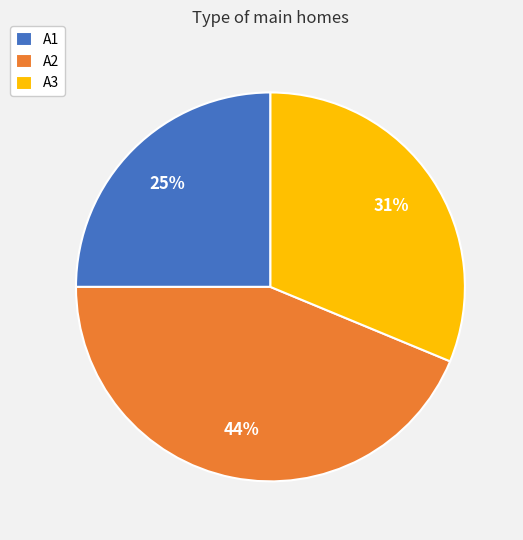

Which category has the smallest portion of the pie?

A1